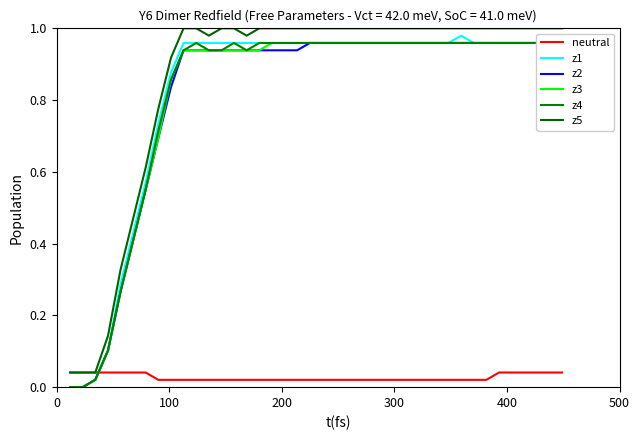

How many lines are shown in the chart?

6